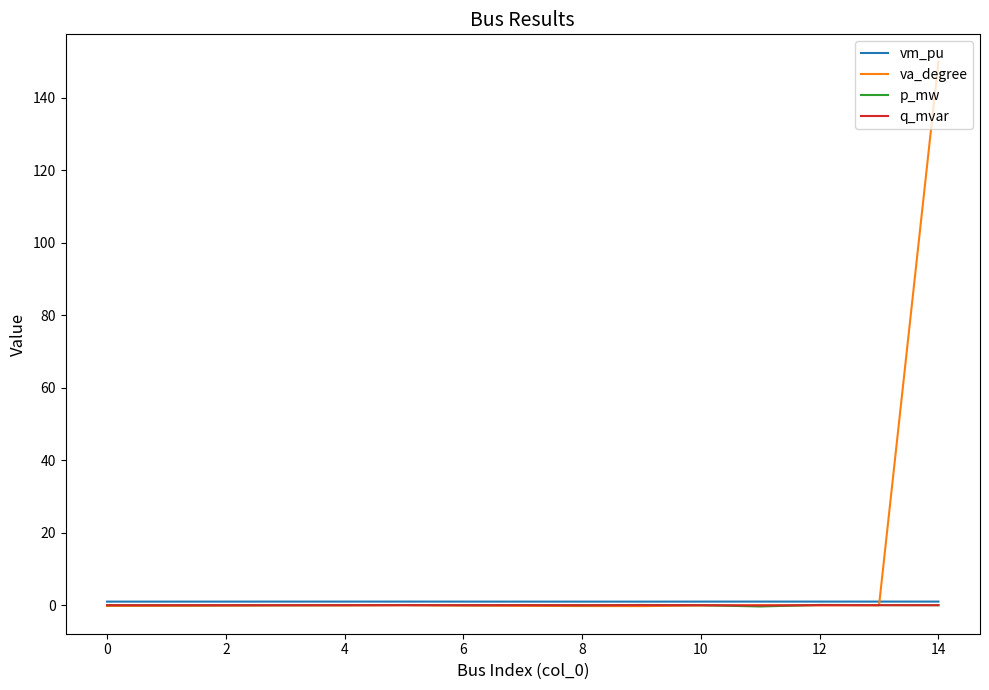

Which series has the largest total across all categories?

va_degree